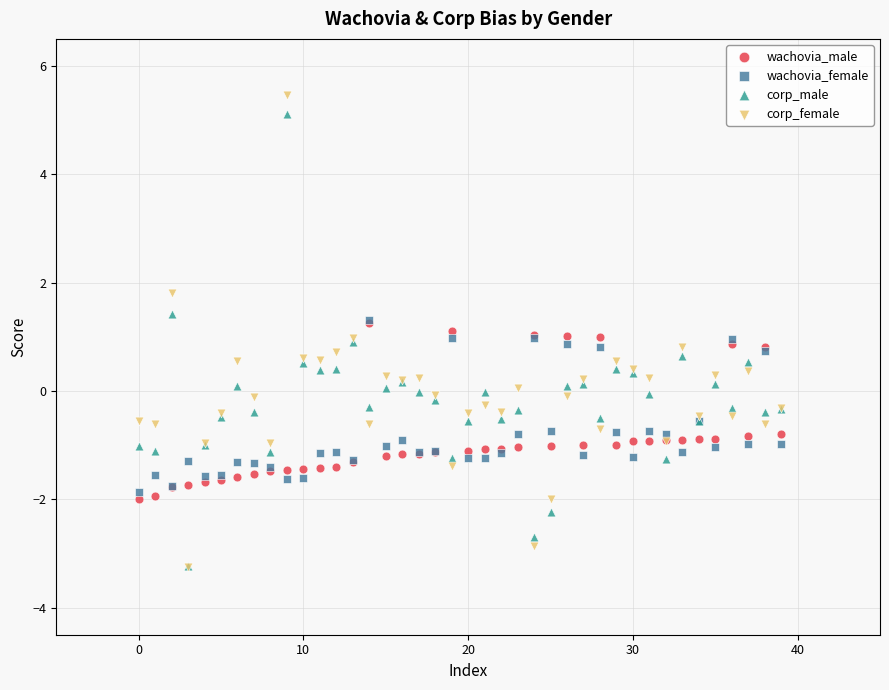

What are all the series names shown in the legend?

wachovia_male, wachovia_female, corp_male, corp_female